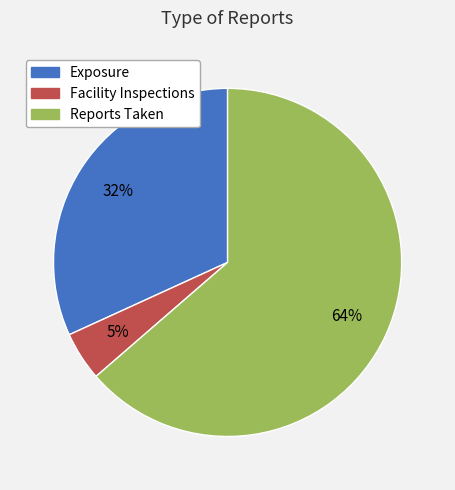

Is there any slice that represents more than half of the pie?

Yes